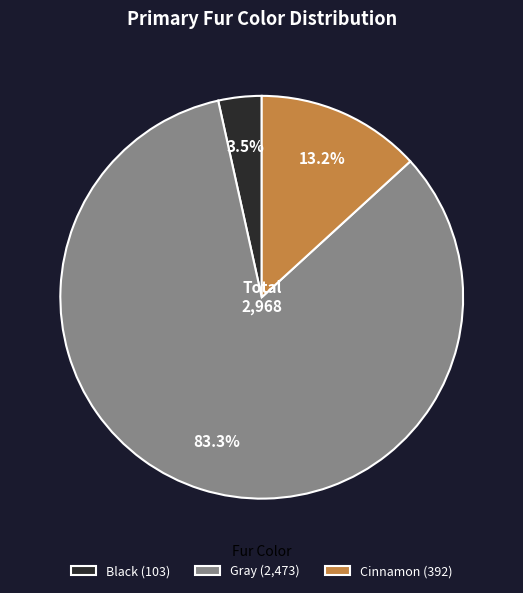

To the nearest percent, what is the difference between the Gray and Black slice percentages?

80%